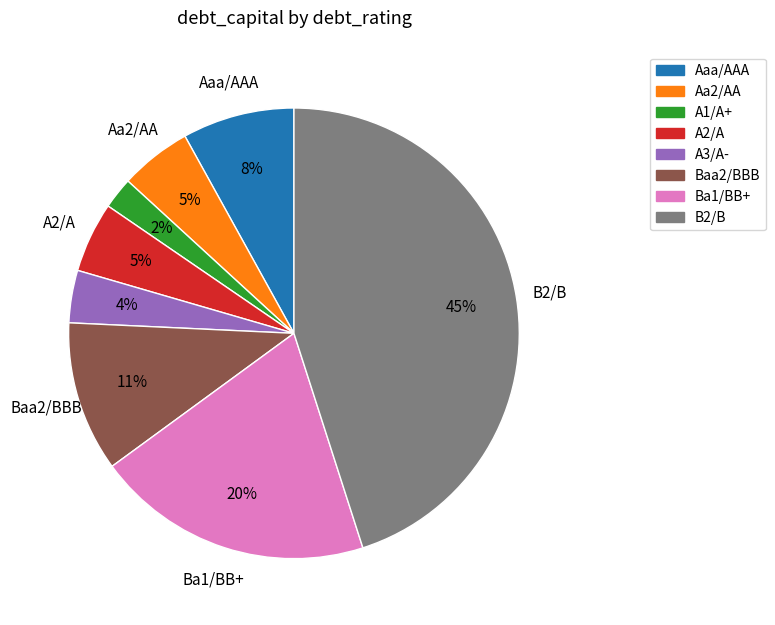

How many slices are in this pie chart?

8